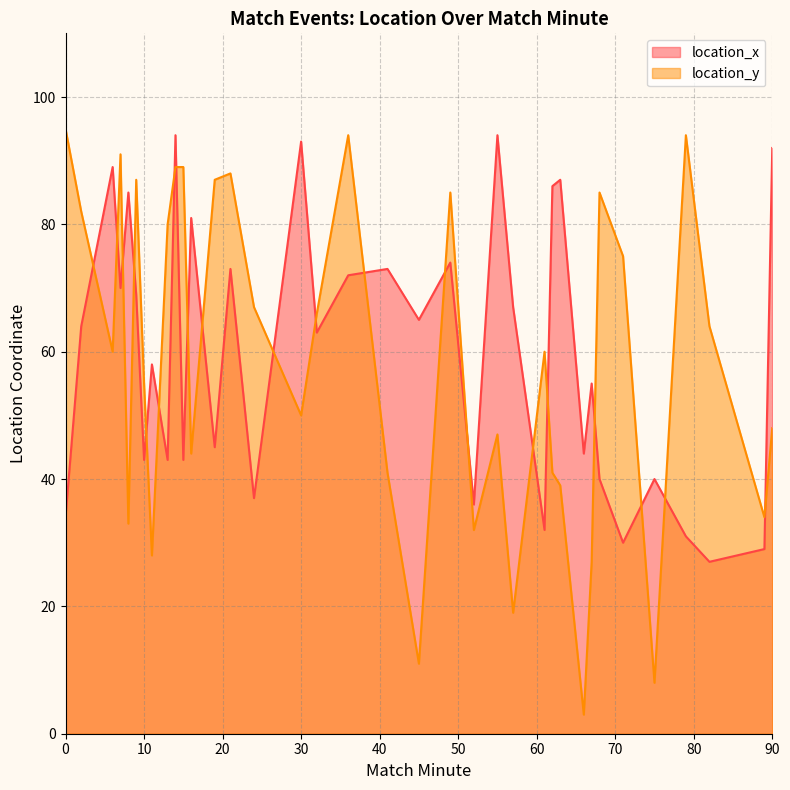

What is the difference between the highest and lowest values at 75?

32